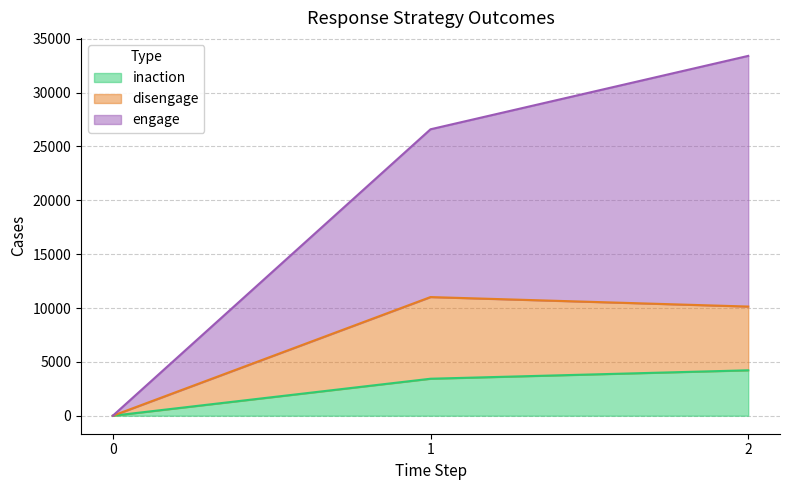

Count the number of categories in the chart.

3